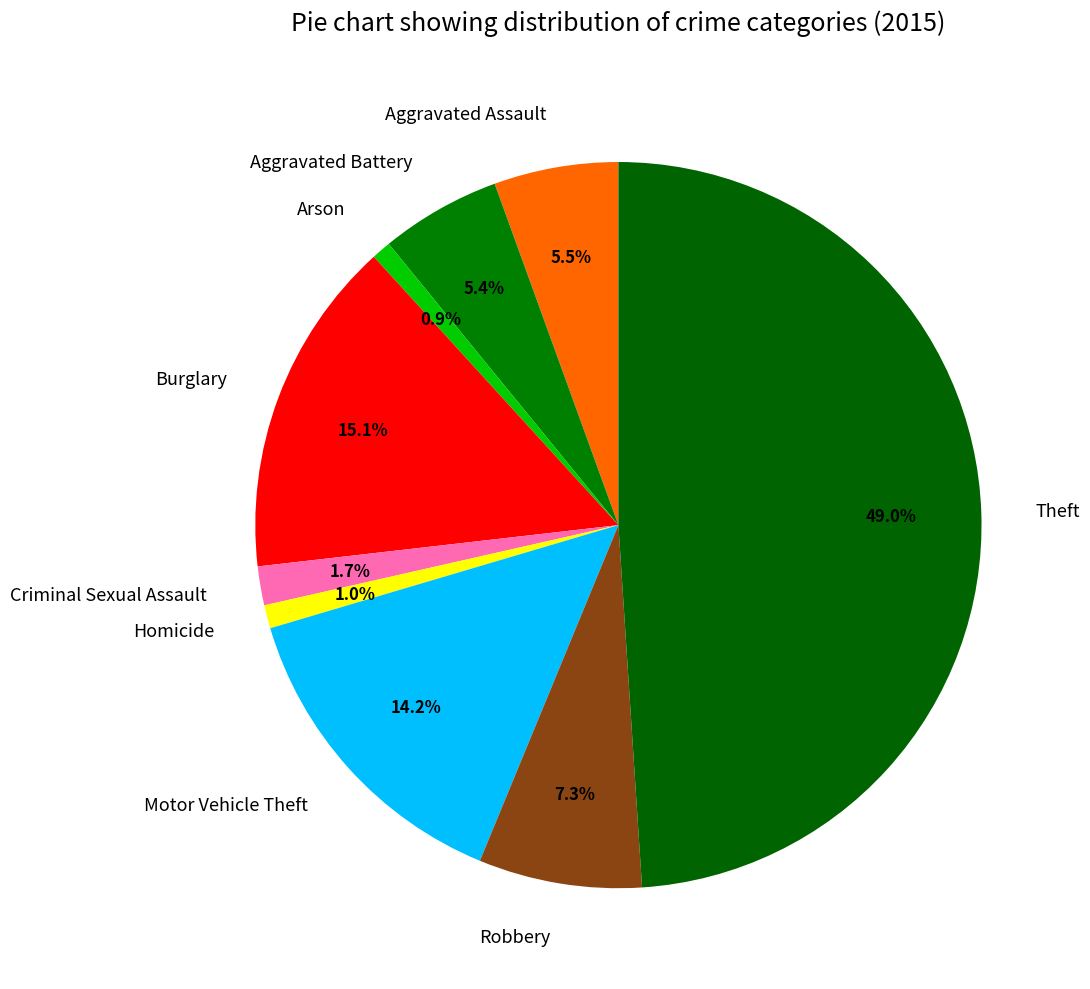

What is the ratio of the value at Burglary to the value at Theft?

0.3